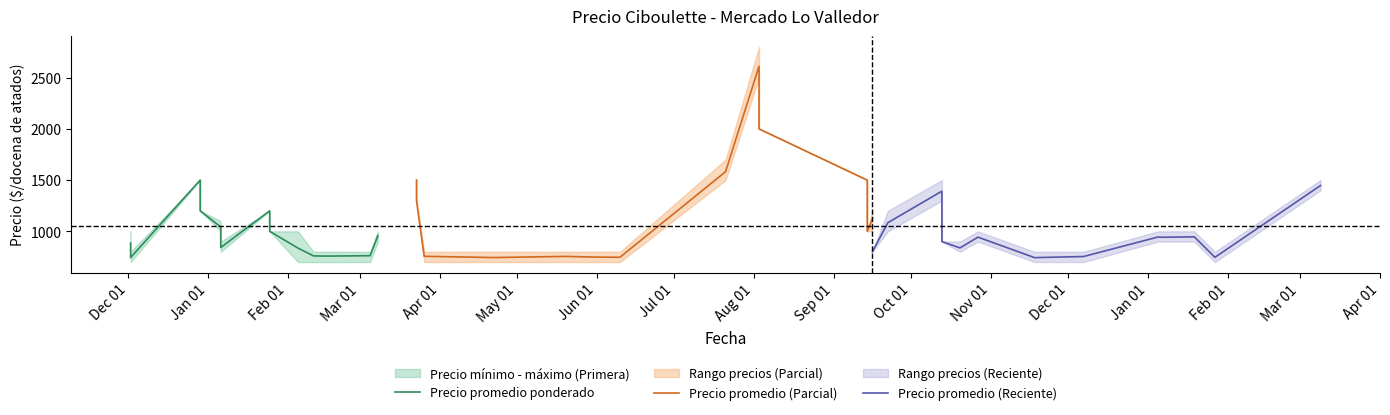

What is the difference between the maximum and minimum values in the Precio maximo series?

2000